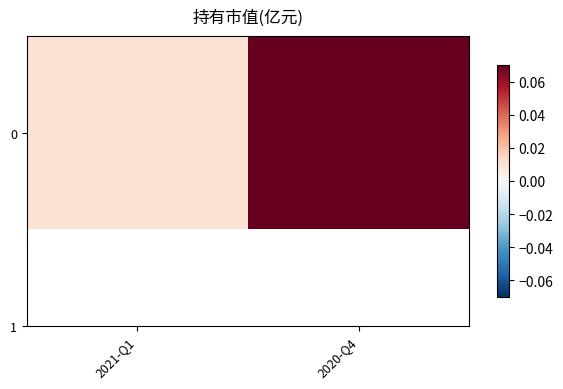

What is the sum of all values?

0.1